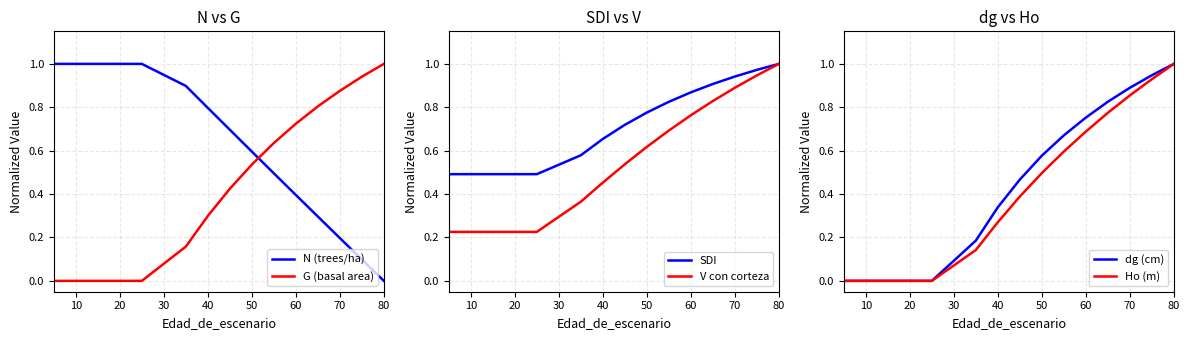

What is the average value of the G (basal area) series?

0.4